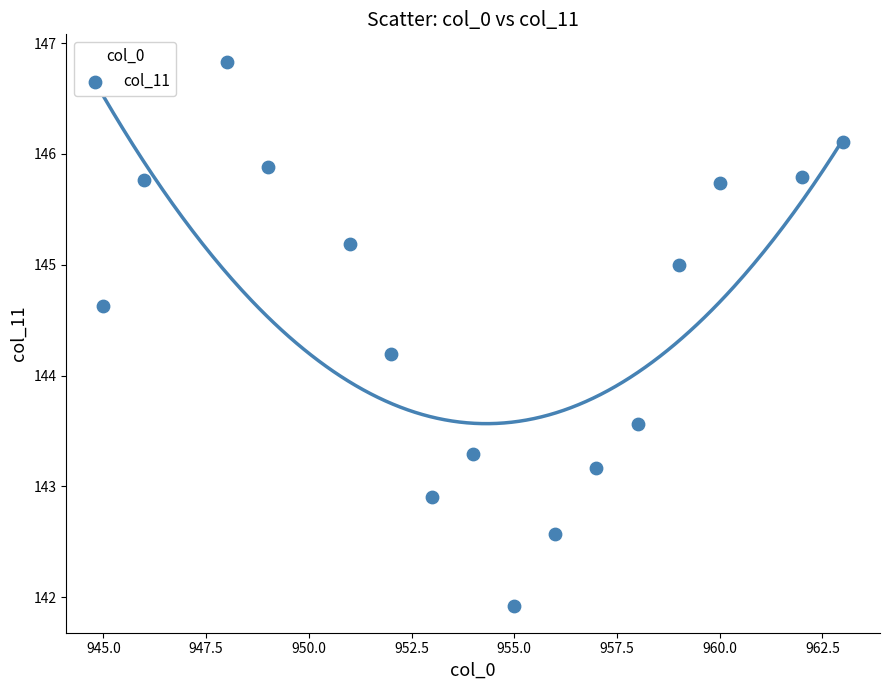

What is the range of X values (max minus min)?

18.0